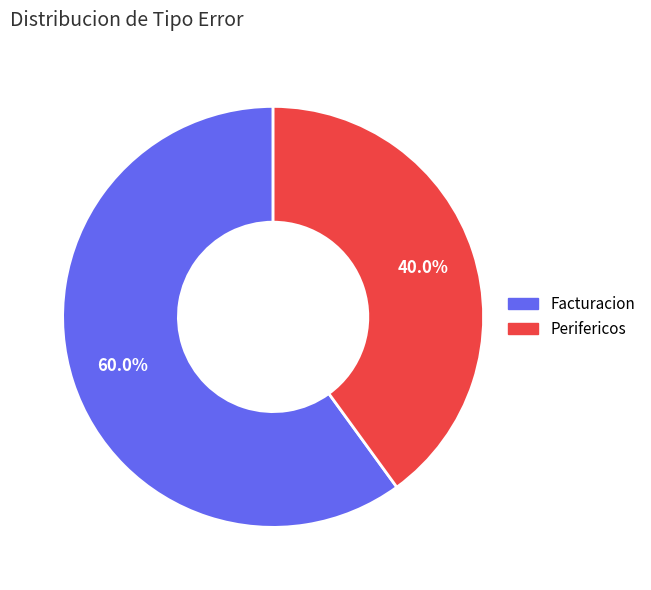

Between Perifericos and Facturacion, which is larger?

Facturacion